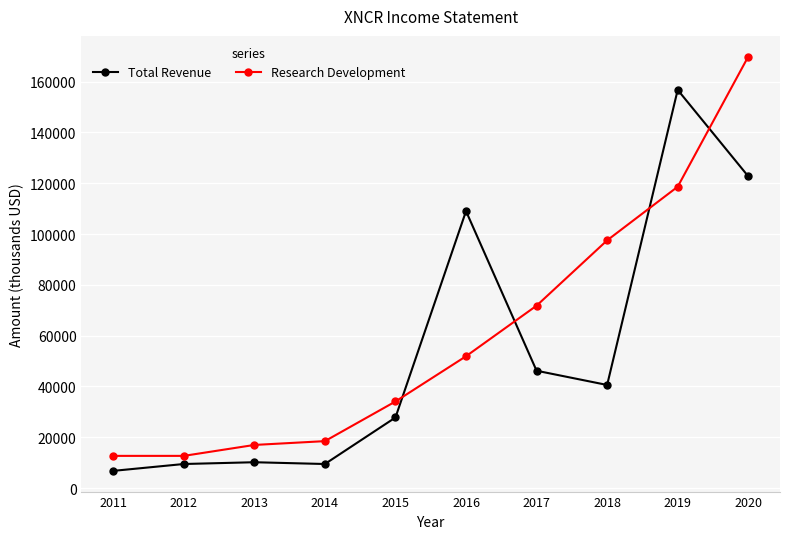

The value of Total Revenue at 2013 is 10200. True or false?

True